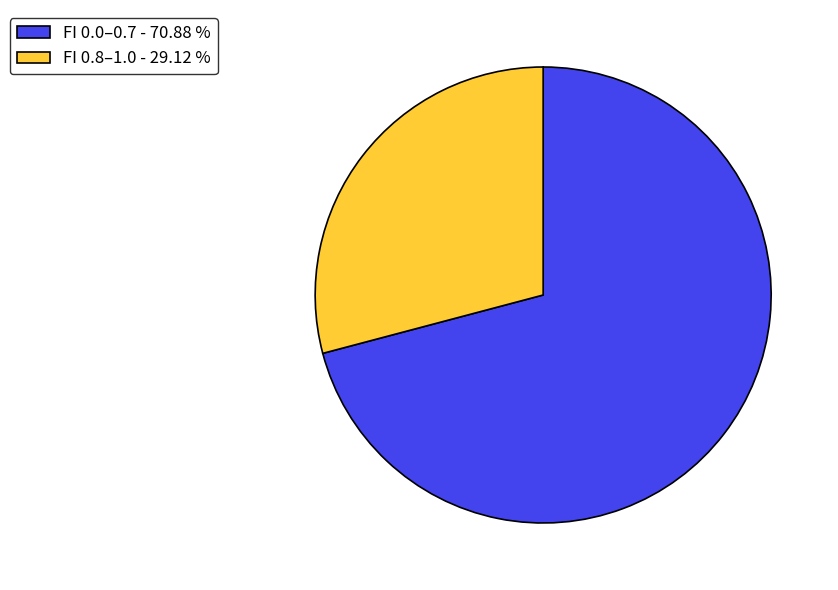

What is the largest slice in the pie chart?

FI 0.0–0.7 - 70.88 %